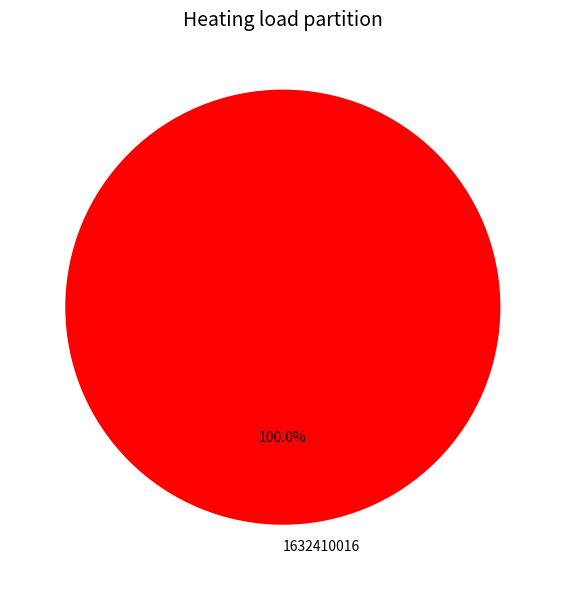

Which category accounts for the majority?

1632410016